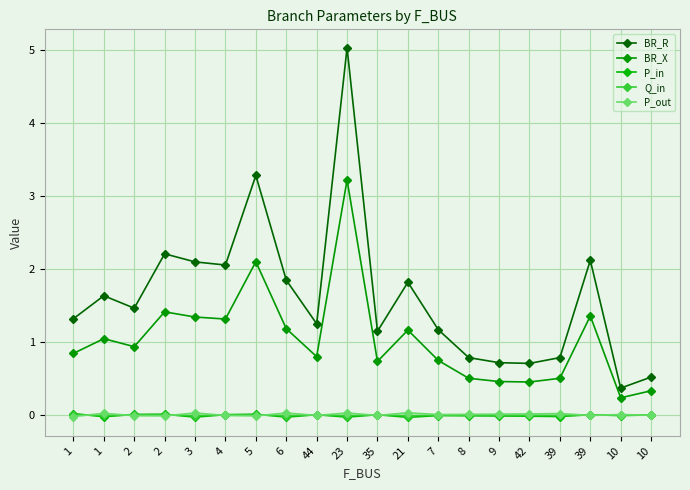

How many distinct data groups are displayed?

5